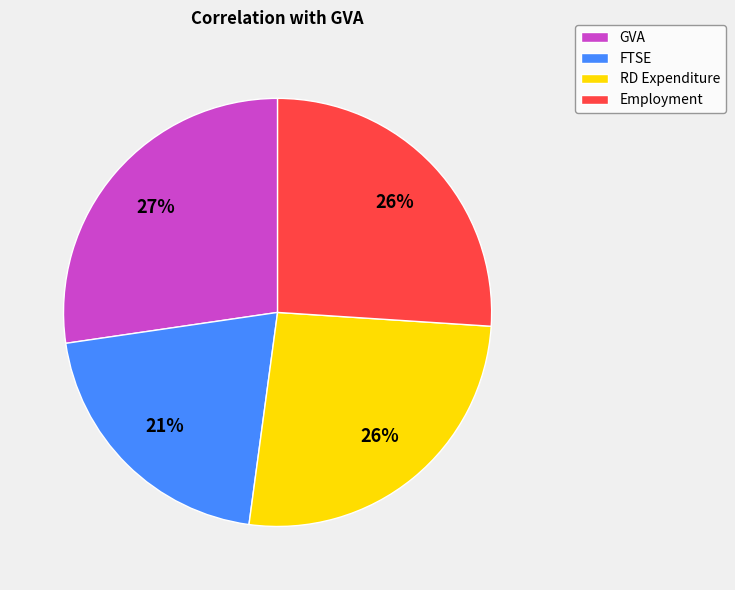

Is there any slice that represents more than half of the pie?

No